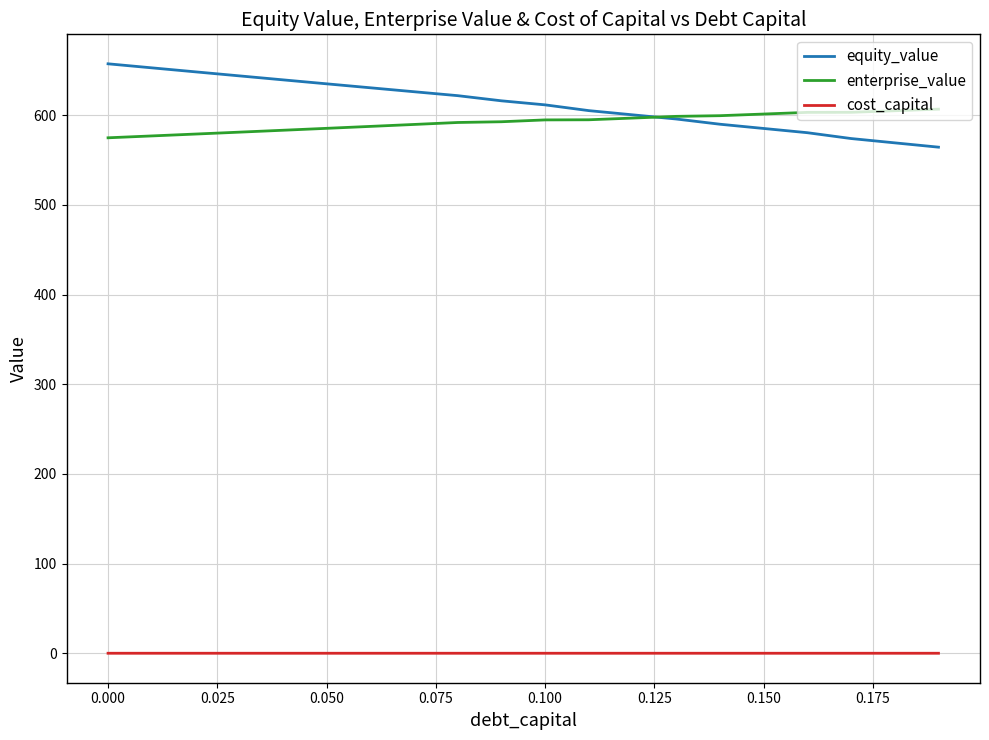

True or false: equity_value and cost_capital cross at least once.

False